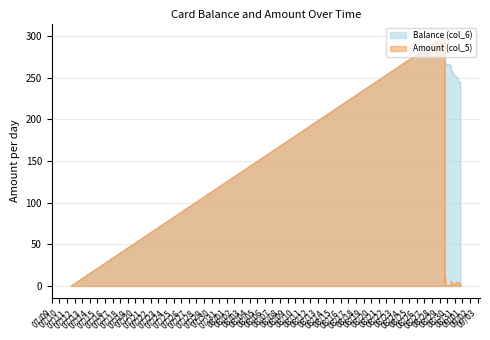

True or false: Balance (col_6) has a value of 300.0 at 2014/08/29 15:50:39.

True